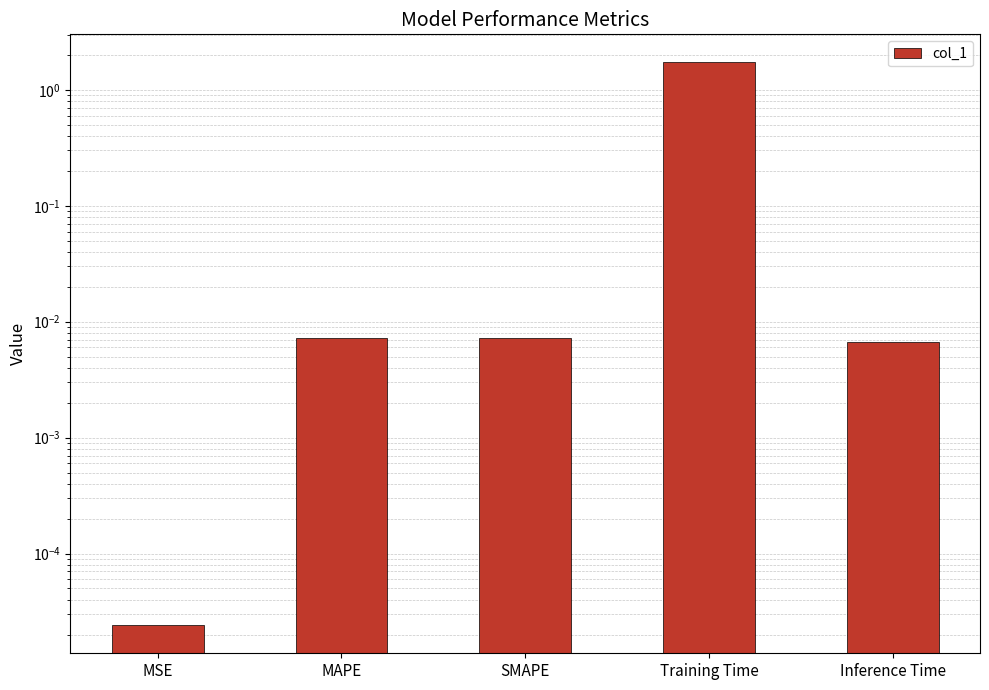

Between SMAPE and MSE, which is larger?

SMAPE